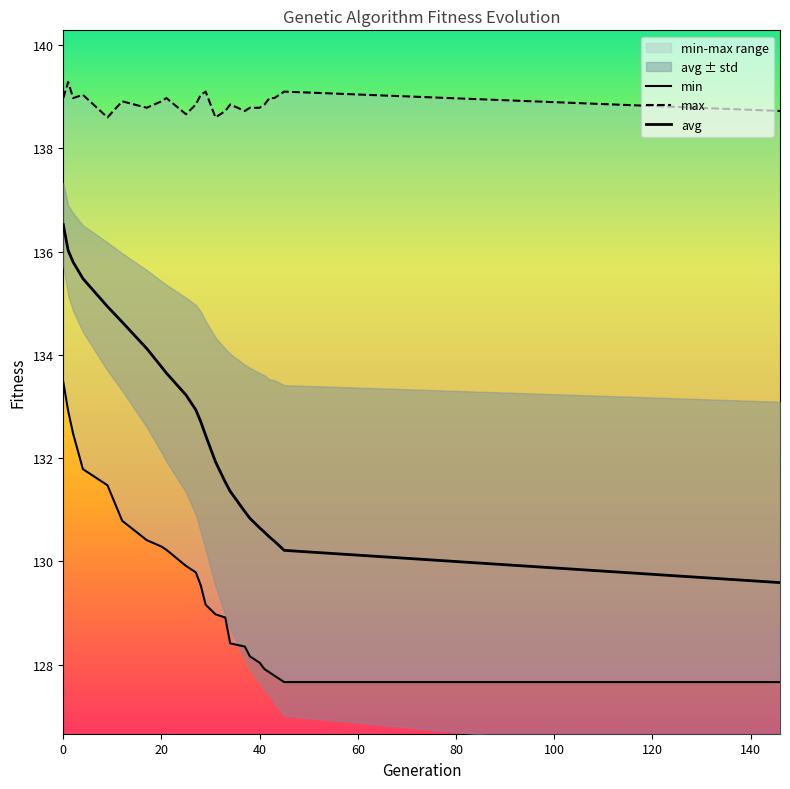

Which series has the largest range (max minus min)?

avg